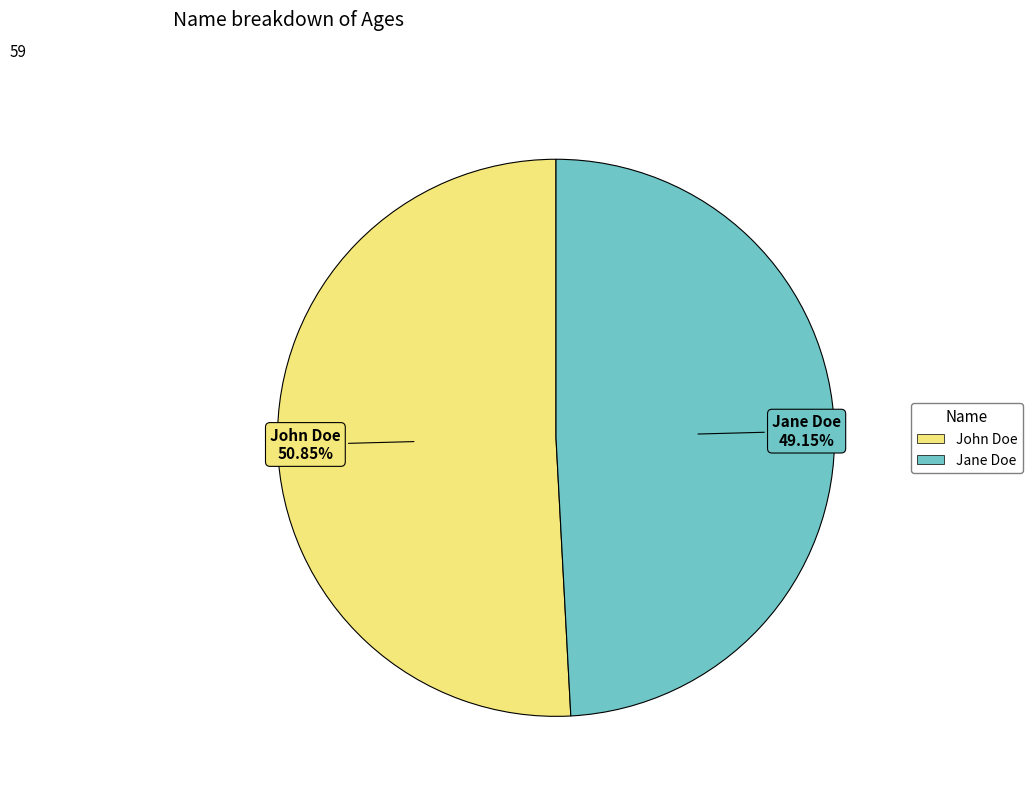

Is it true that John Doe is 51% of the pie?

True